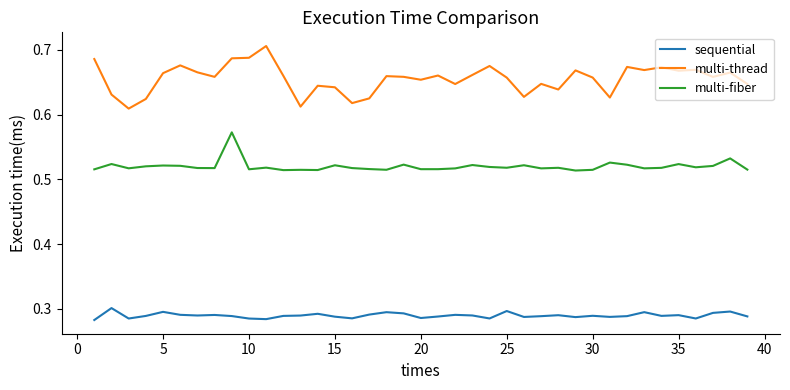

True or false: multi-thread has more than 2 points higher than both neighbors.

True